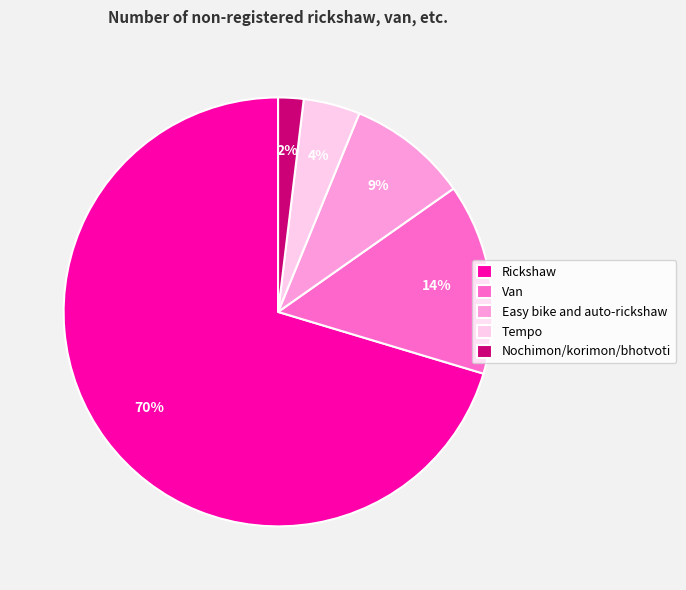

The Nochimon/korimon/bhotvoti slice represents 16% of the pie. True or false?

False